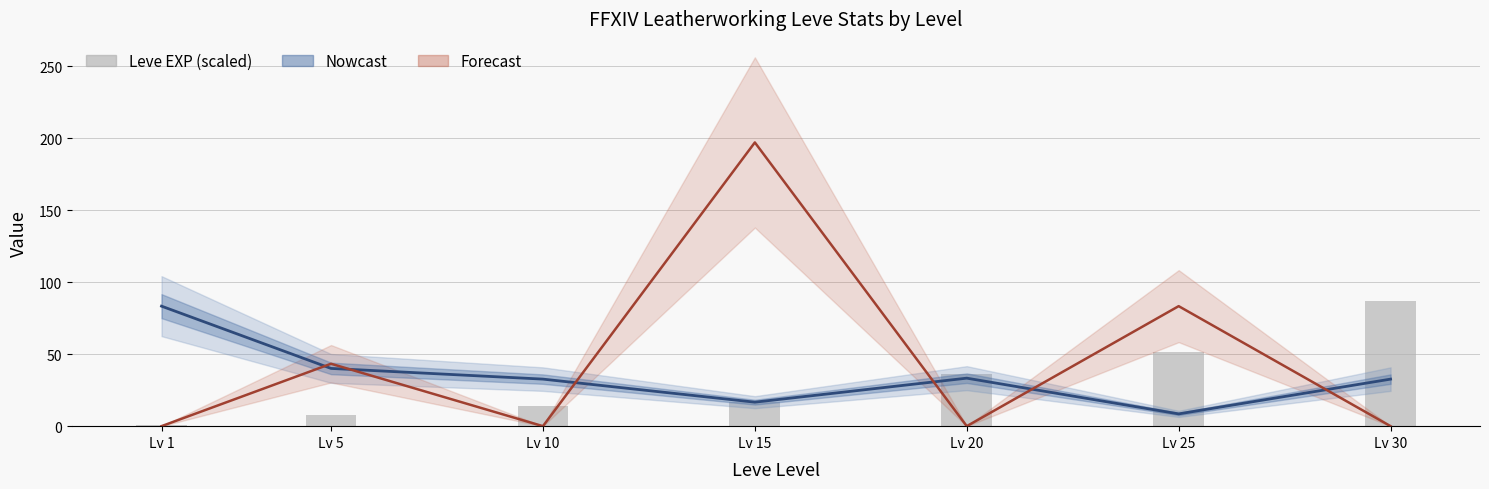

Reading right to left, list all the values displayed in this chart.

Nowcast (currentAveragePrice scaled): Lv 30=32.7	Lv 25=8.5	Lv 20=33.3	Lv 15=16.7	Lv 10=32.7	Lv 5=40.1	Lv 1=83.3
Forecast (LevePriceHQ scaled): Lv 30=0.0	Lv 25=83.3	Lv 20=0.0	Lv 15=197.0	Lv 10=0.0	Lv 5=43.3	Lv 1=0.0
Leve EXP (scaled): Lv 30=87.0	Lv 25=51.4	Lv 20=36.0	Lv 15=16.8	Lv 10=14.1	Lv 5=7.8	Lv 1=1.1